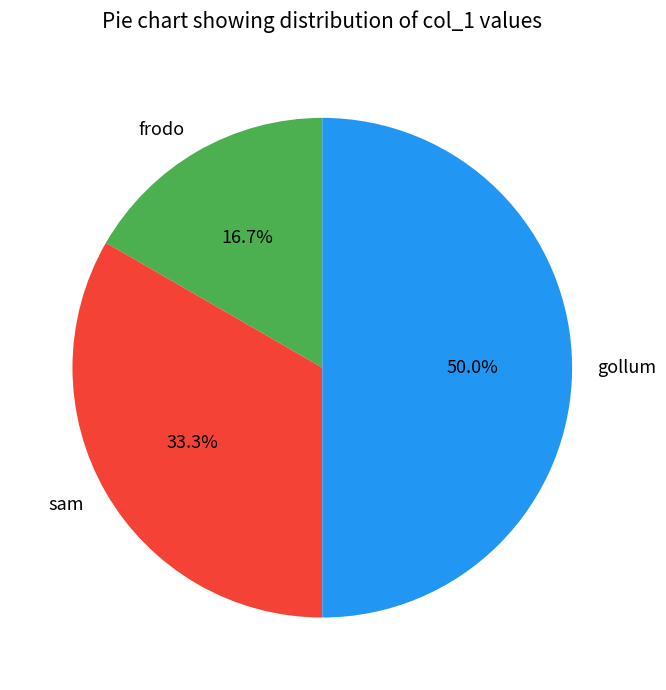

Does sam account for over 50% of the chart?

No